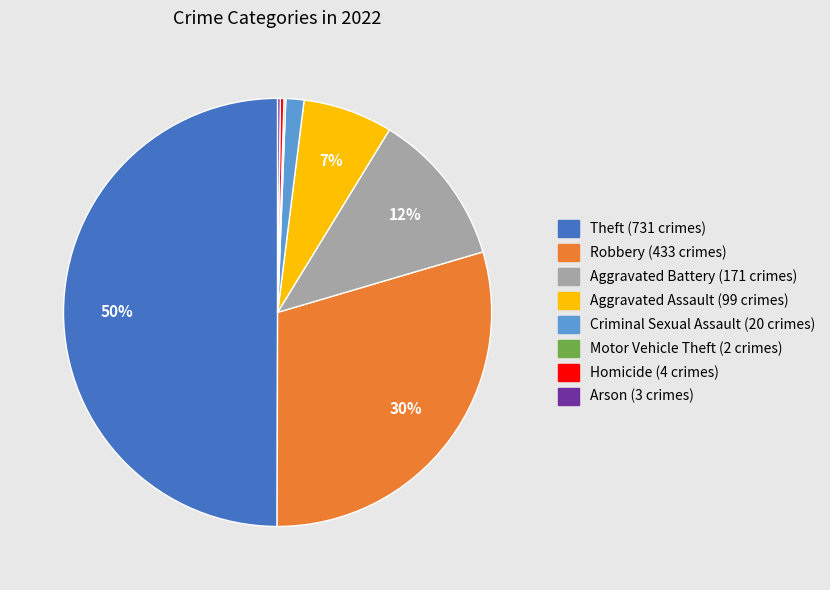

The Aggravated Battery slice represents 12% of the pie. True or false?

True